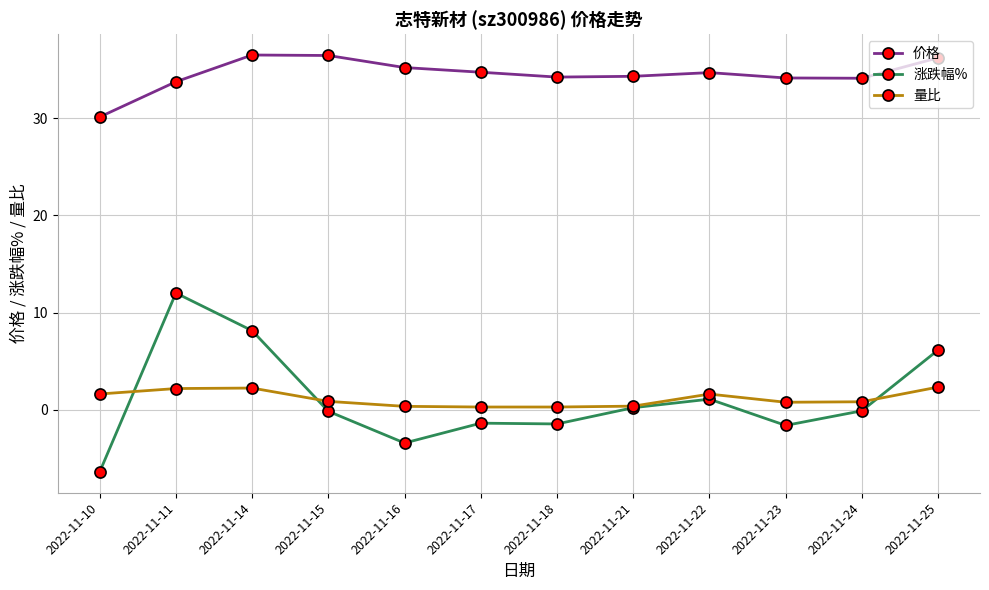

True or false: 量比 and 价格 cross at least once.

False